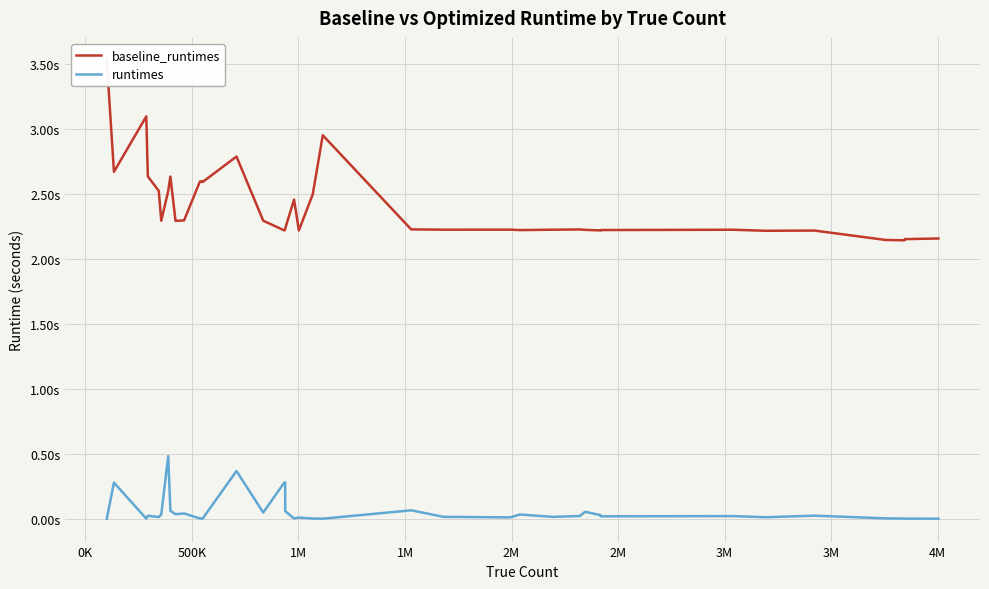

How many categories are shown in the chart?

40